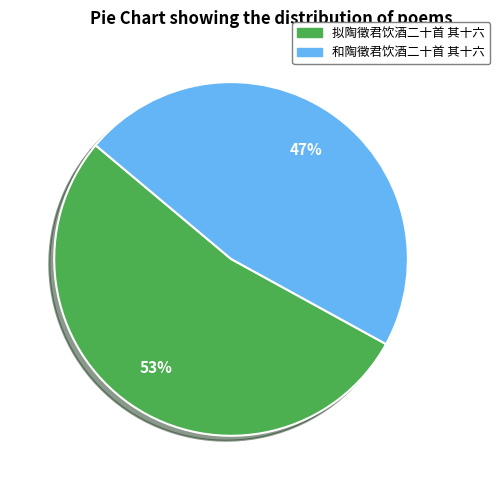

What is the ratio of the value at 和陶徵君饮酒二十首 其十六 to the value at 拟陶徵君饮酒二十首 其十六?

0.9